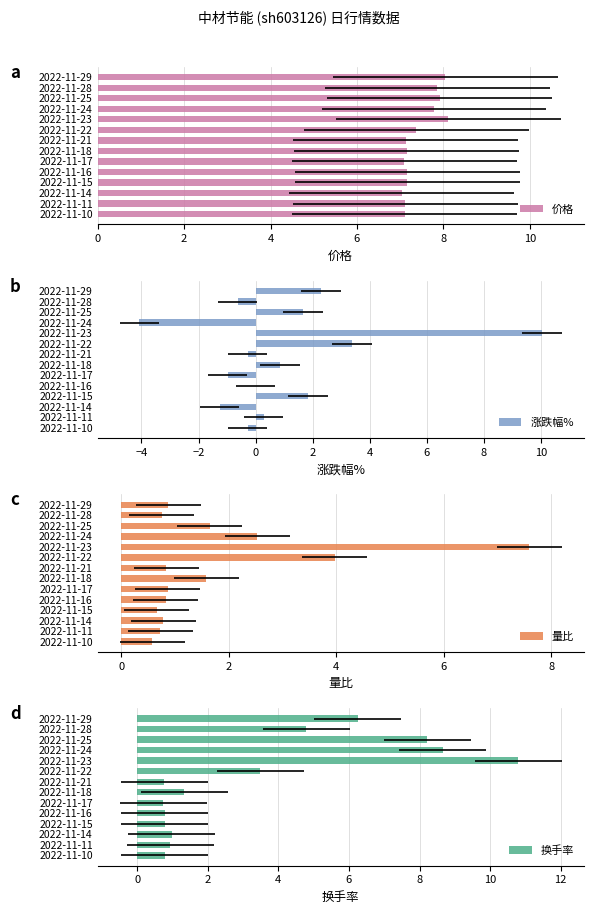

What is the sum of all 价格 values?

104.0